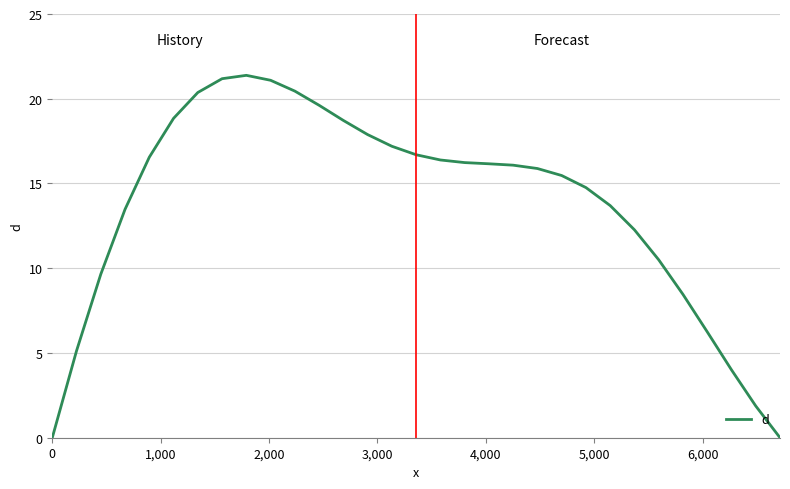

How many series are shown in this chart?

1